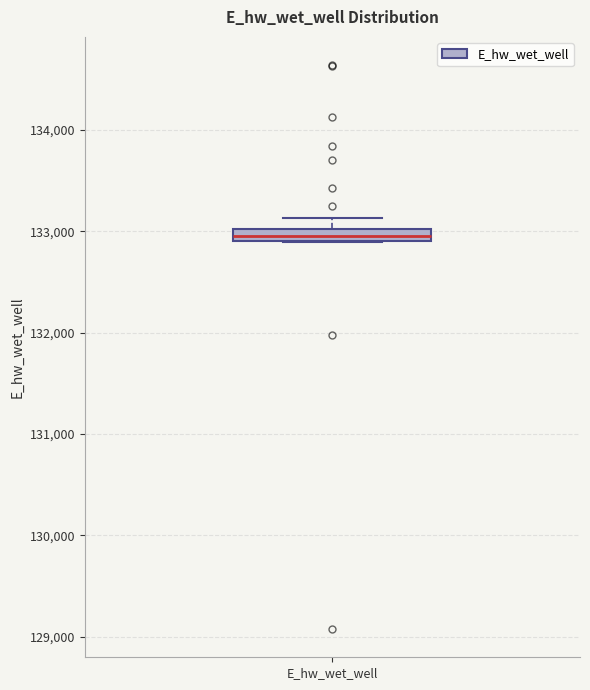

Where is the upper edge of the box for E_hw_wet_well on the y-axis? The values are not printed on the chart, so give them approximately, as read against the axis.

133000